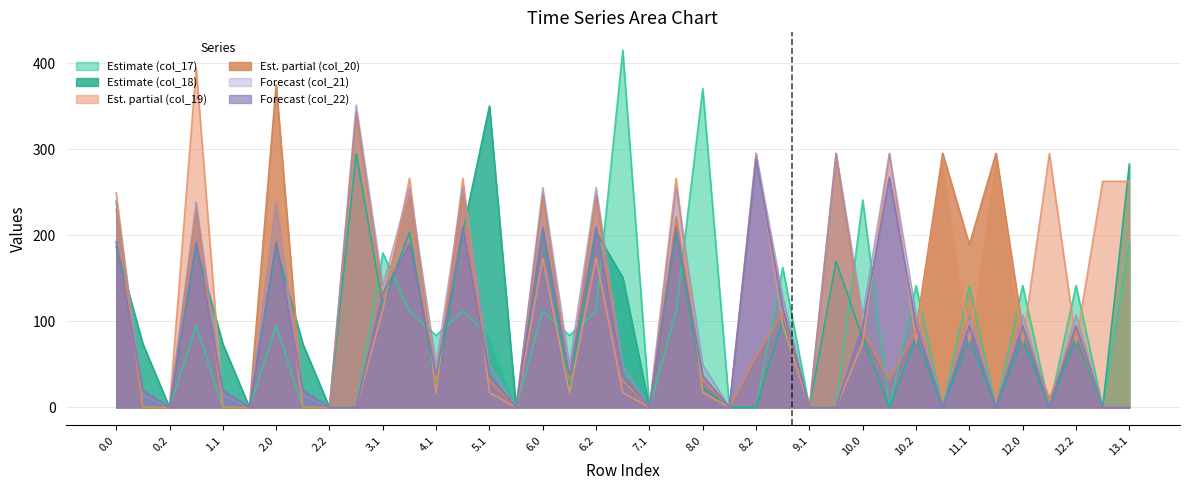

At which label is col_22 closest to 144?

3.1